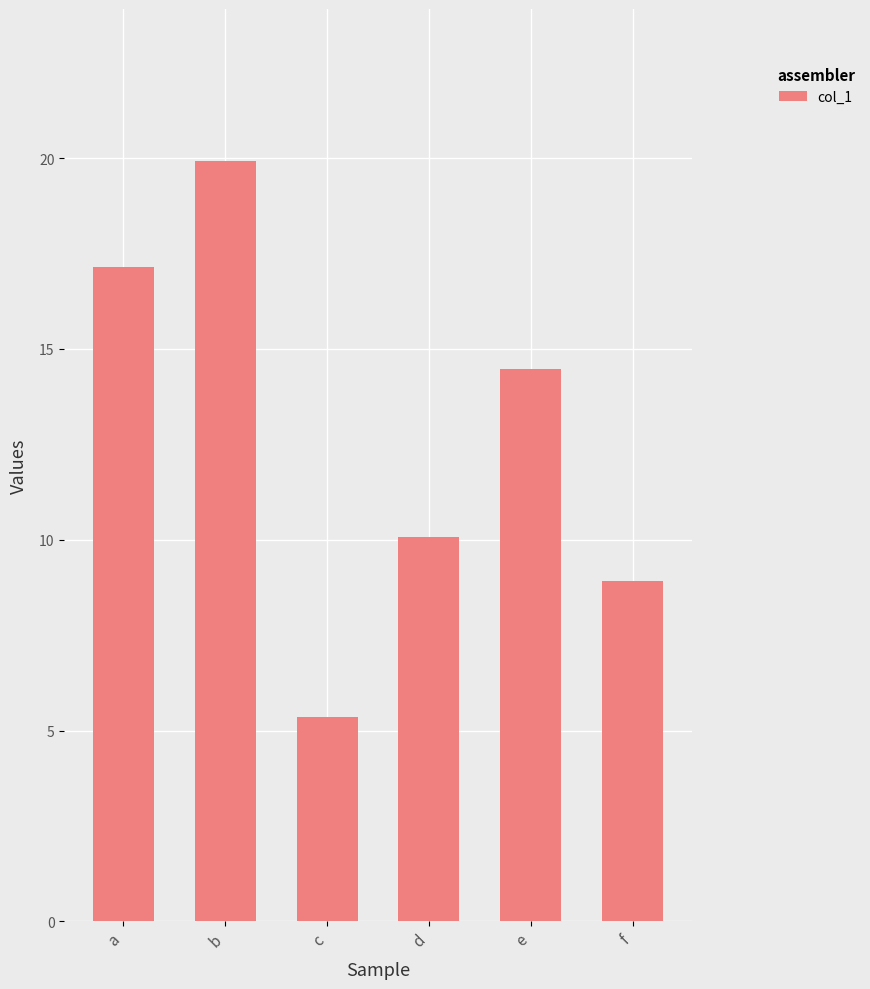

What is the difference between the second highest and second lowest values?

8.2